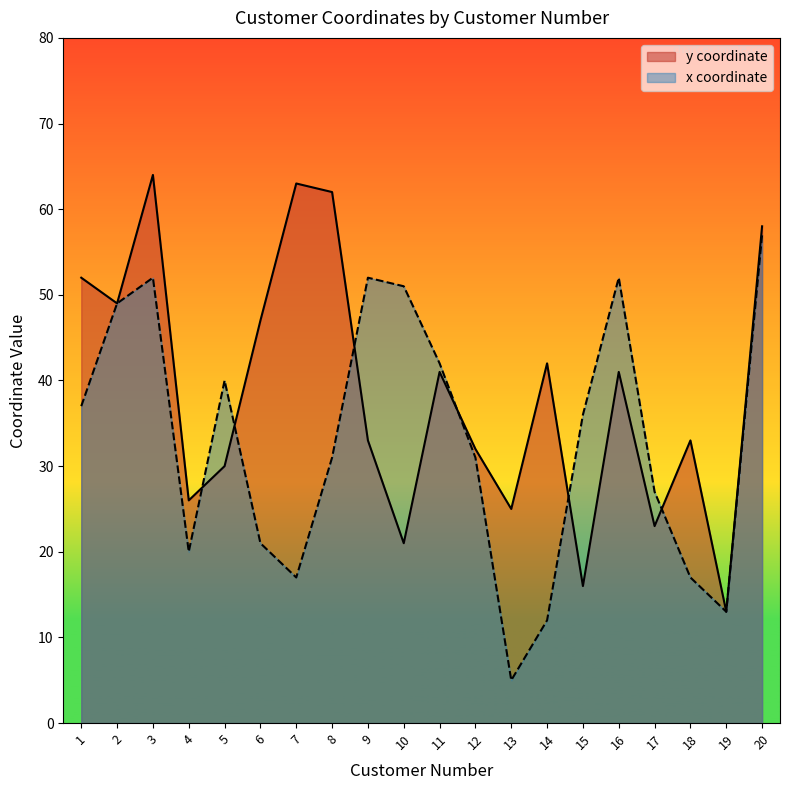

True or false: y coordinate has a value of 22 at 9.

False